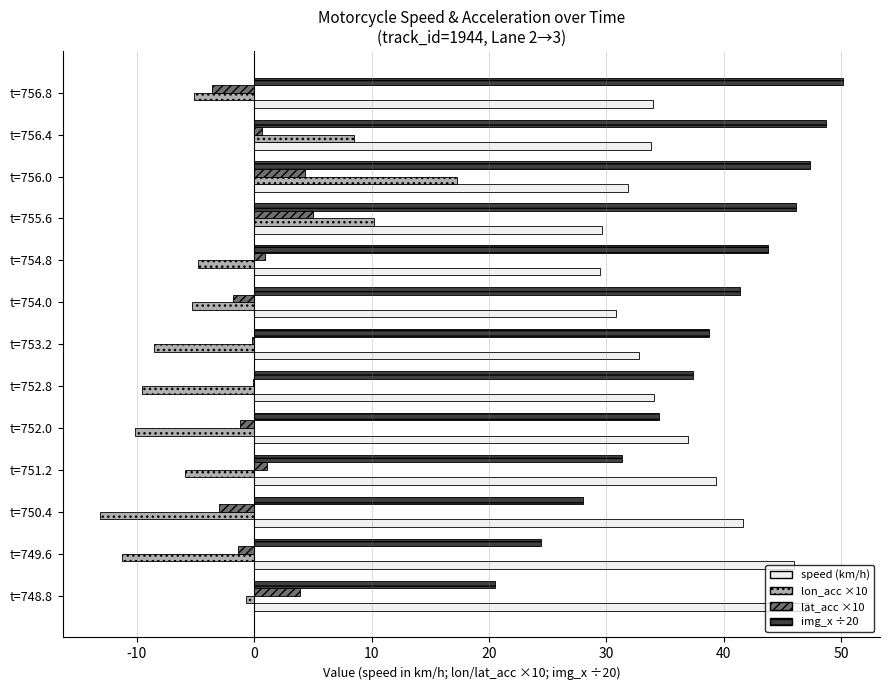

Which category has the highest value across all series?

t=756.8